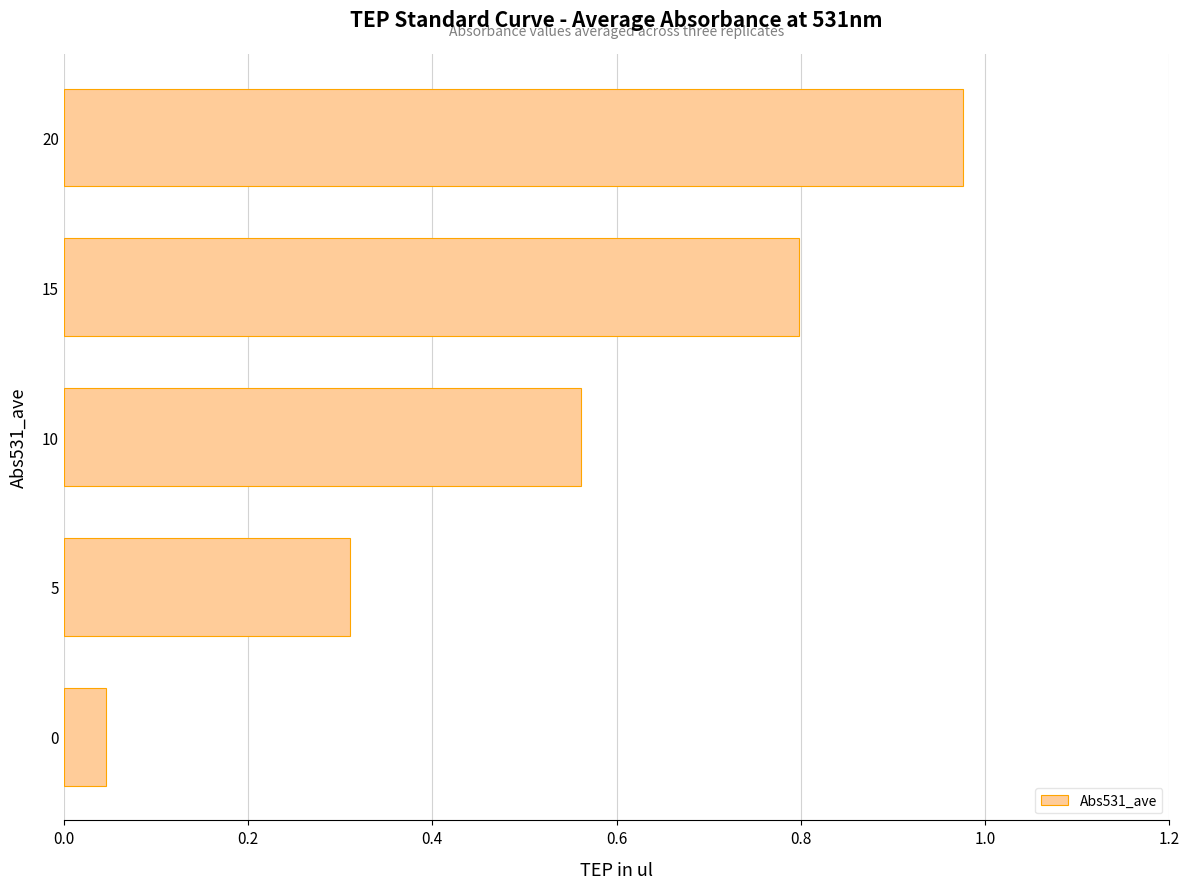

At which category does the chart reach its peak across all series?

20